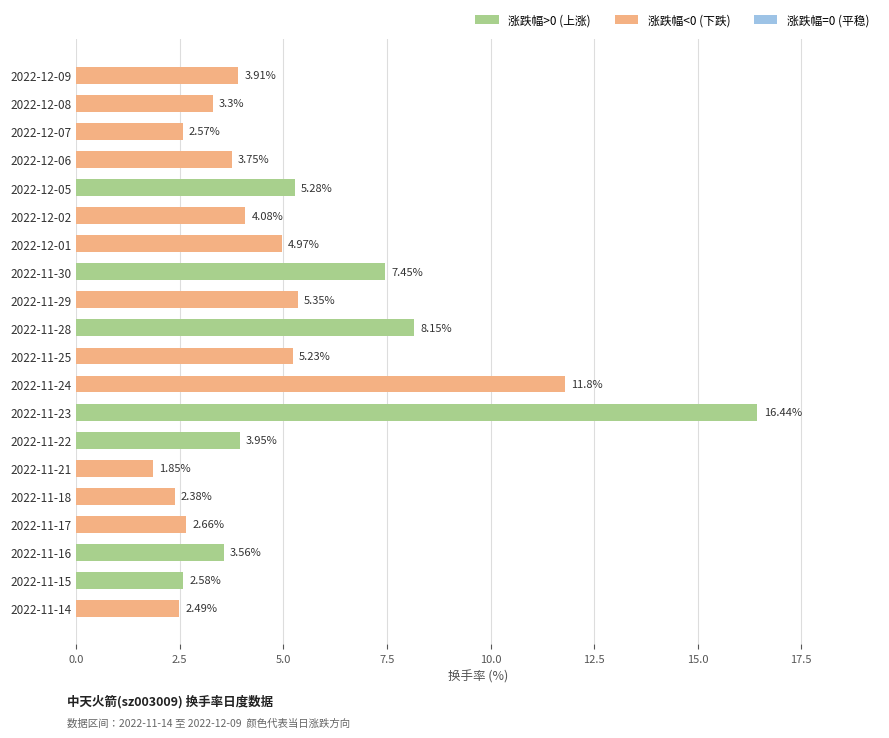

Rank the categories by value from lowest to highest.

2022-11-21, 2022-11-18, 2022-11-14, 2022-12-07, 2022-11-15, 2022-11-17, 2022-12-08, 2022-11-16, 2022-12-06, 2022-12-09, 2022-11-22, 2022-12-02, 2022-12-01, 2022-11-25, 2022-12-05, 2022-11-29, 2022-11-30, 2022-11-28, 2022-11-24, 2022-11-23